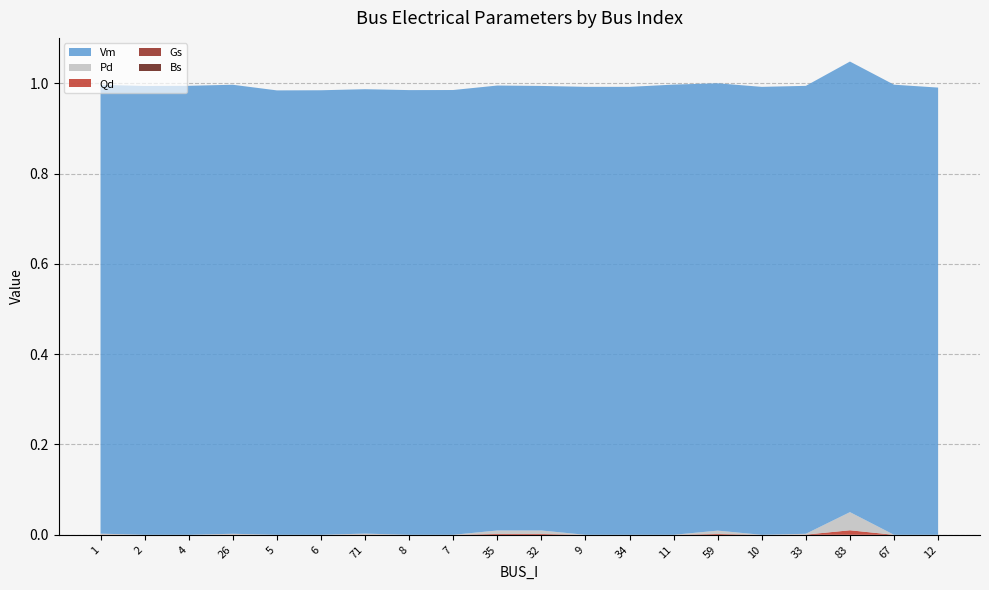

Reading left to right, list all the values displayed in this chart.

Vm: 1=1.0	2=1.0	4=1.0	26=1.0	5=1.0	6=1.0	71=1.0	8=1.0	7=1.0	35=1.0	32=1.0	9=1.0	34=1.0	11=1.0	59=1.0	10=1.0	33=1.0	83=1.0	67=1.0	12=1.0
Pd: 1=0.0	2=0.0	4=0.0	26=0.0	5=0.0	6=0.0	71=0.0	8=0.0	7=0.0	35=0.0	32=0.0	9=0.0	34=0.0	11=0.0	59=0.0	10=0.0	33=0.0	83=0.0	67=0.0	12=0.0
Qd: 1=0.0	2=0.0	4=0.0	26=0.0	5=0.0	6=0.0	71=0.0	8=0.0	7=0.0	35=0.0	32=0.0	9=0.0	34=0.0	11=0.0	59=0.0	10=0.0	33=0.0	83=0.0	67=0.0	12=0.0
Gs: 1=0.0	2=0.0	4=0.0	26=0.0	5=0.0	6=0.0	71=0.0	8=0.0	7=0.0	35=0.0	32=0.0	9=0.0	34=0.0	11=0.0	59=0.0	10=0.0	33=0.0	83=0.0	67=0.0	12=0.0
Bs: 1=0.0	2=0.0	4=0.0	26=0.0	5=0.0	6=0.0	71=0.0	8=0.0	7=0.0	35=0.0	32=0.0	9=0.0	34=0.0	11=0.0	59=0.0	10=0.0	33=0.0	83=0.0	67=0.0	12=0.0